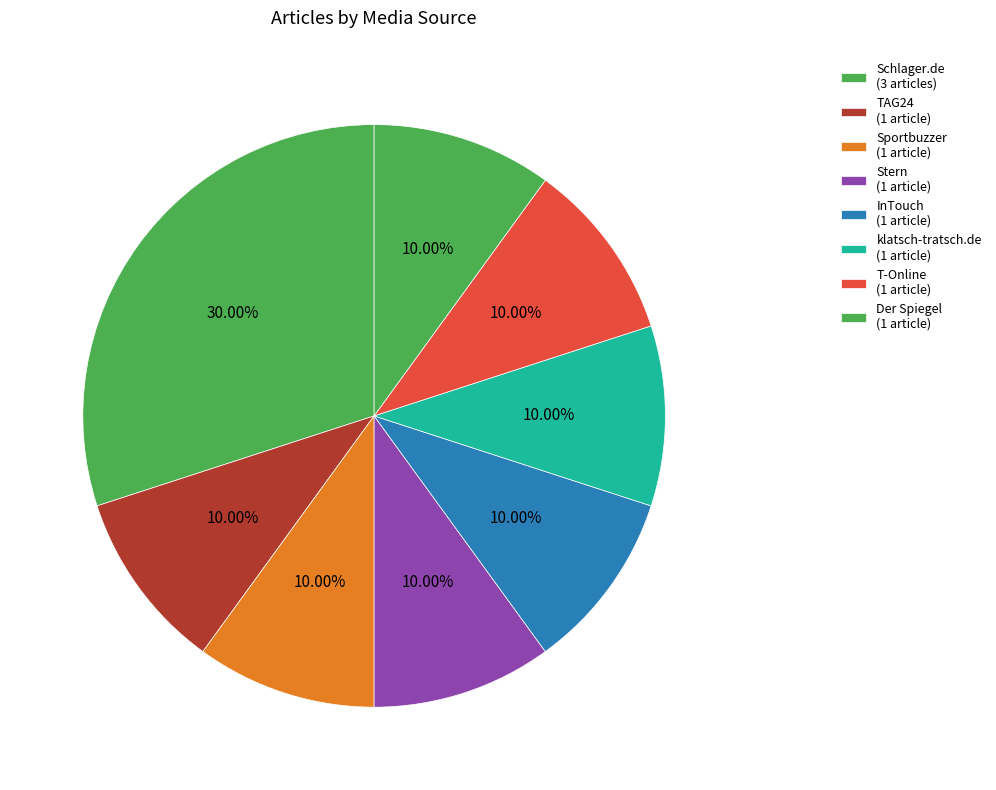

How many slices are in this pie chart?

8